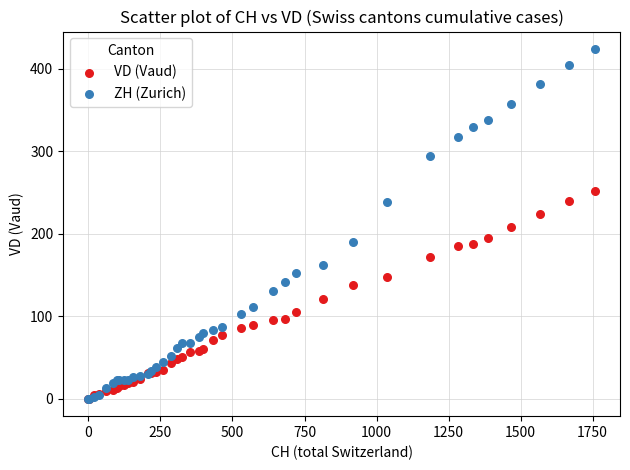

What are all the series names shown in the legend?

VD (Vaud), ZH (Zurich)